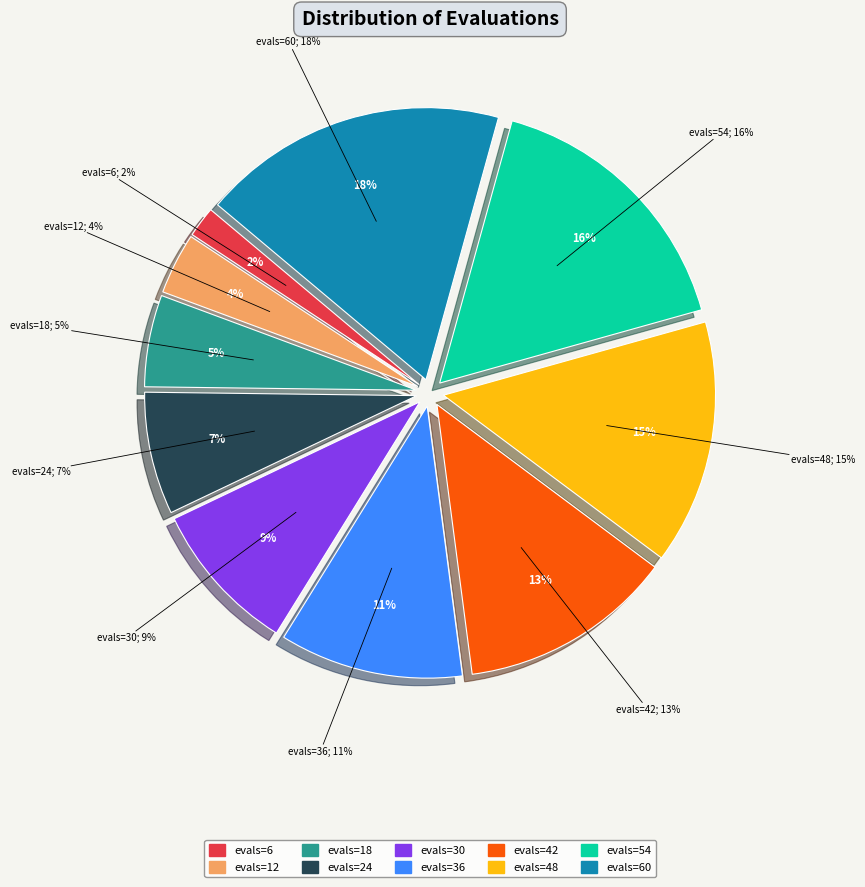

To the nearest percent, what portion does evals=42 represent?

13%